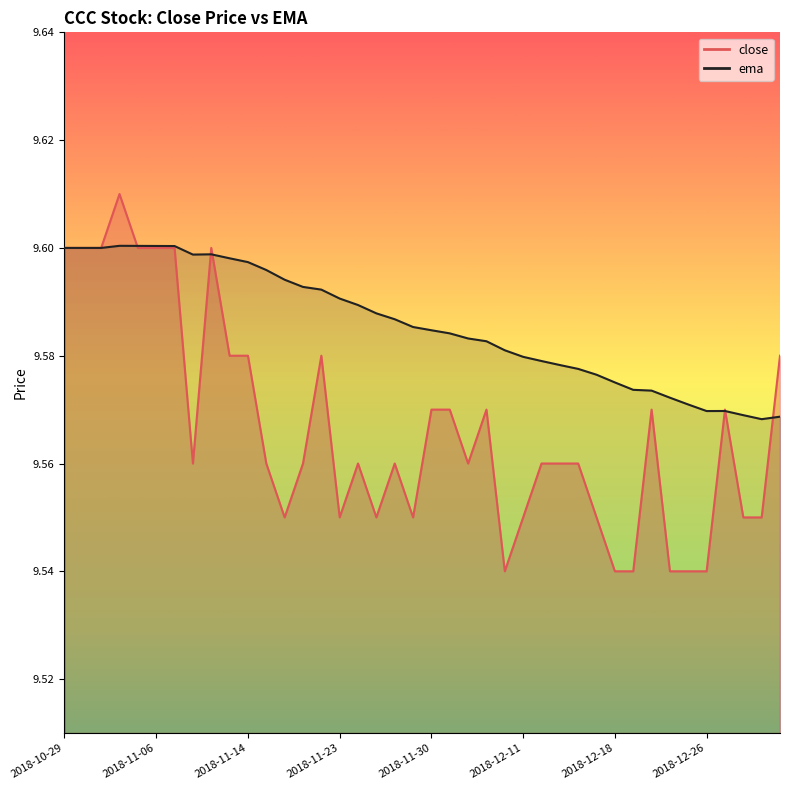

In ema, how many points are lower than both neighbors (excluding endpoints)?

3